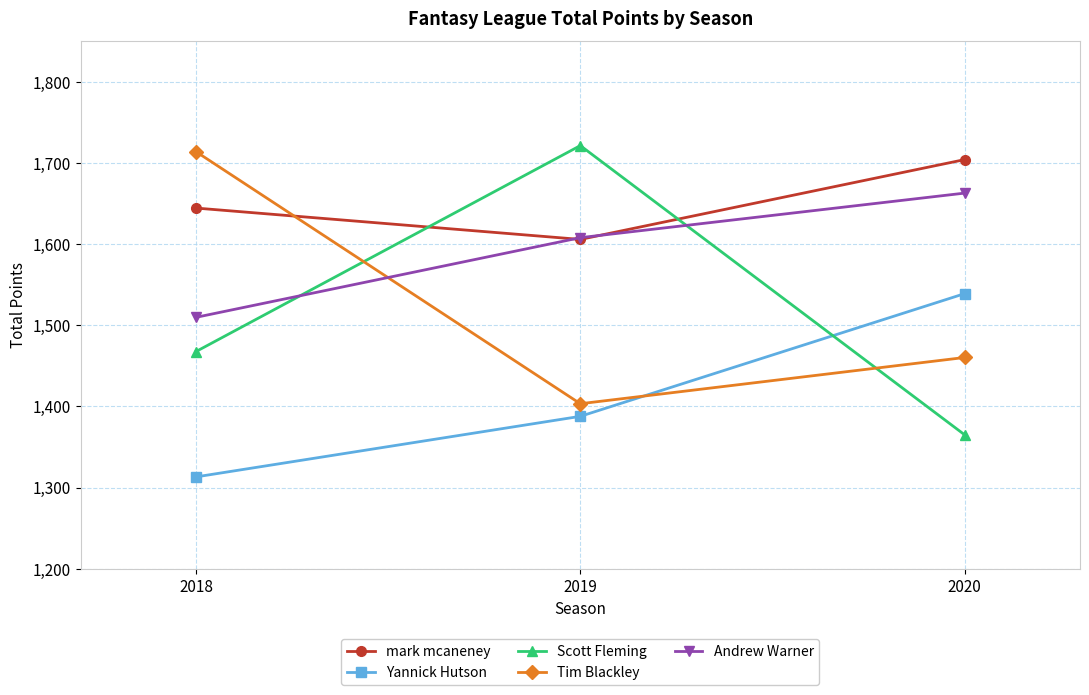

How many distinct data groups are displayed?

5